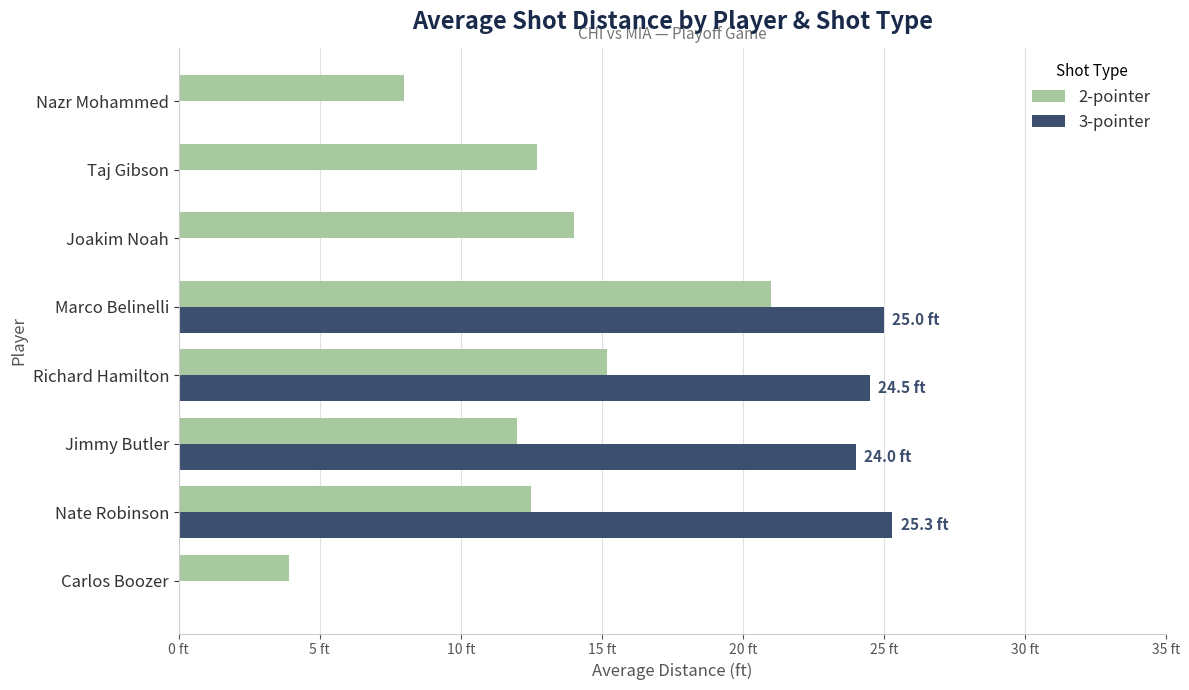

Which series has the largest total across all categories?

2-pointer